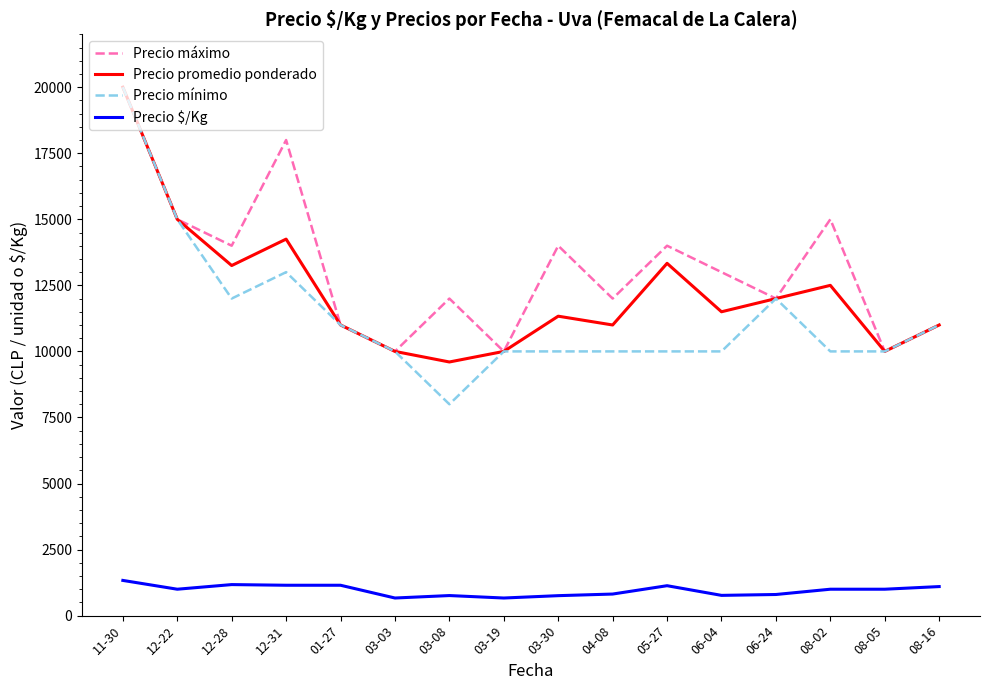

How many Precio máximo values are between 11000 and 15000?

11